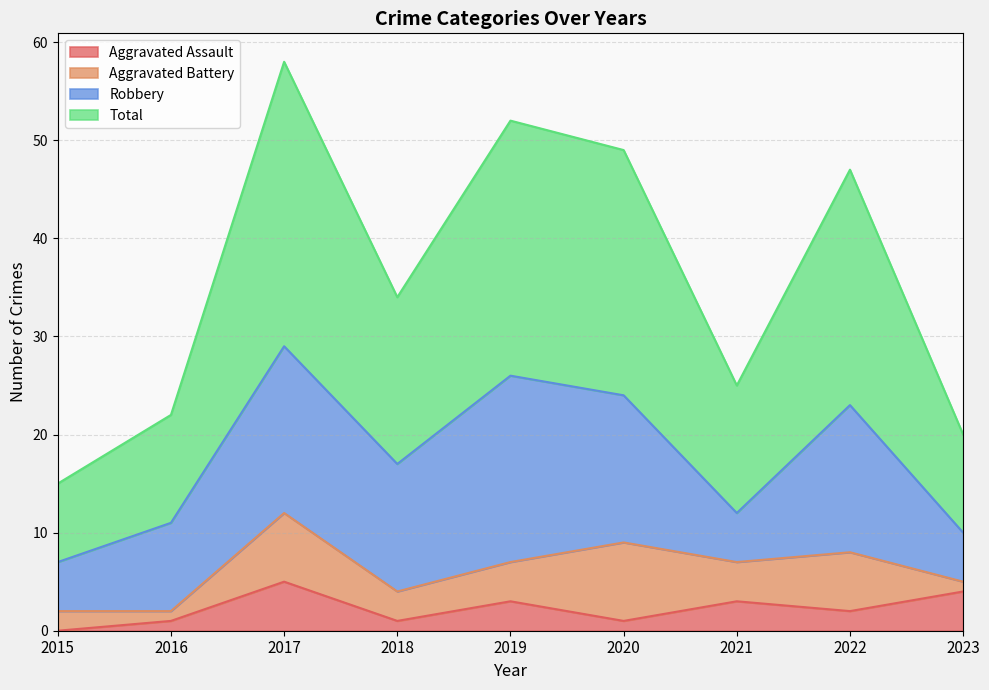

True or false: Aggravated Assault has a value of 3 at 2017.

False